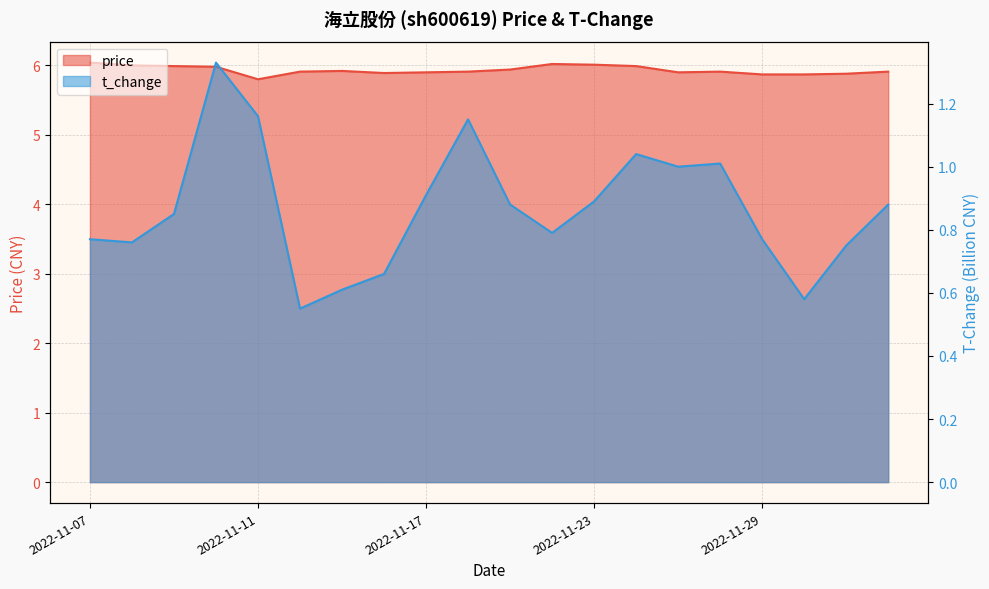

The t_change series shows 0.8 at 2022-12-01. True or false?

True